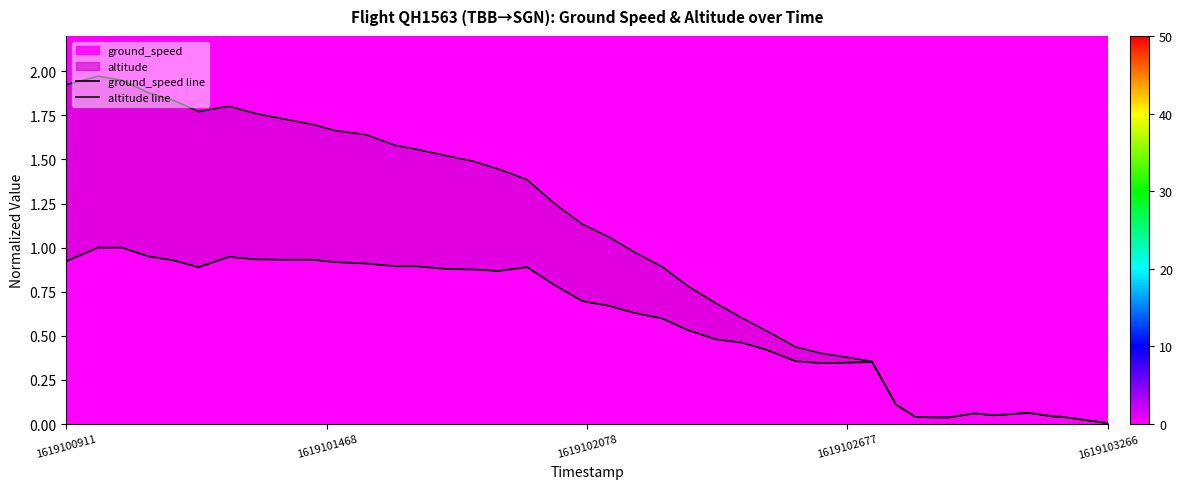

What is the highest value of the ground_speed series?

1.0